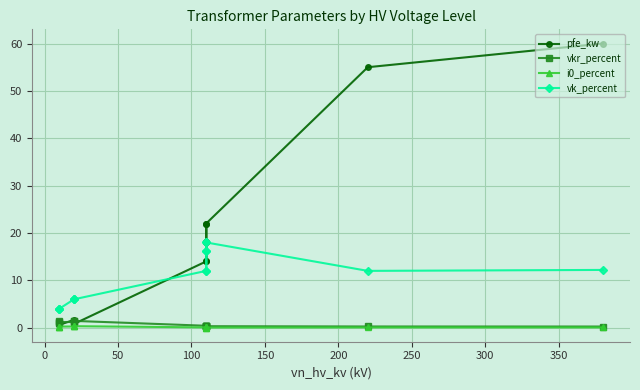

What is the total value across all series at 250?

34.6